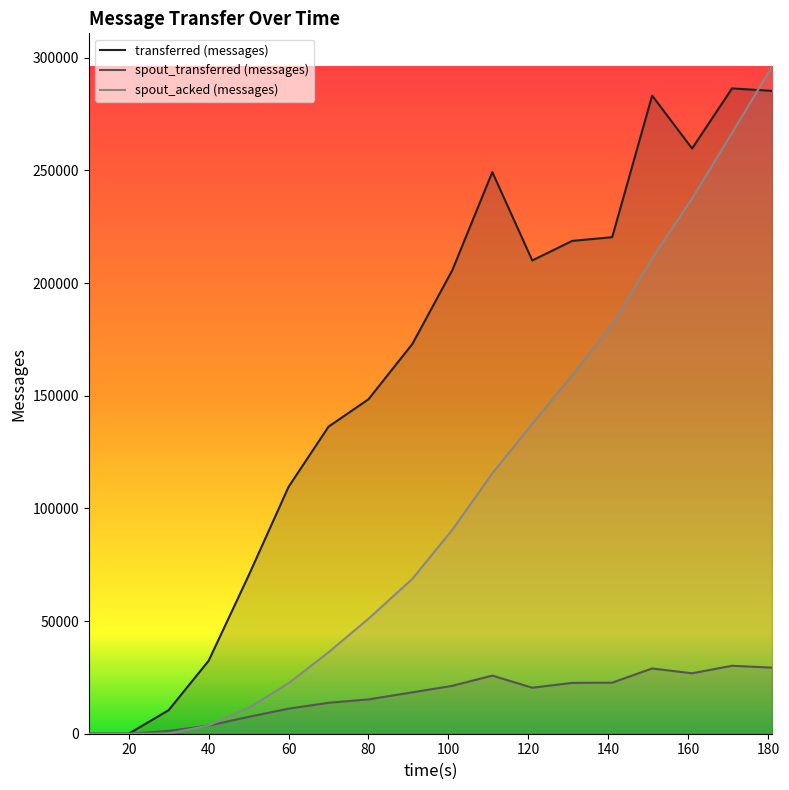

What is the approximate value of transferred (messages) at 40, to the nearest 100?

32400